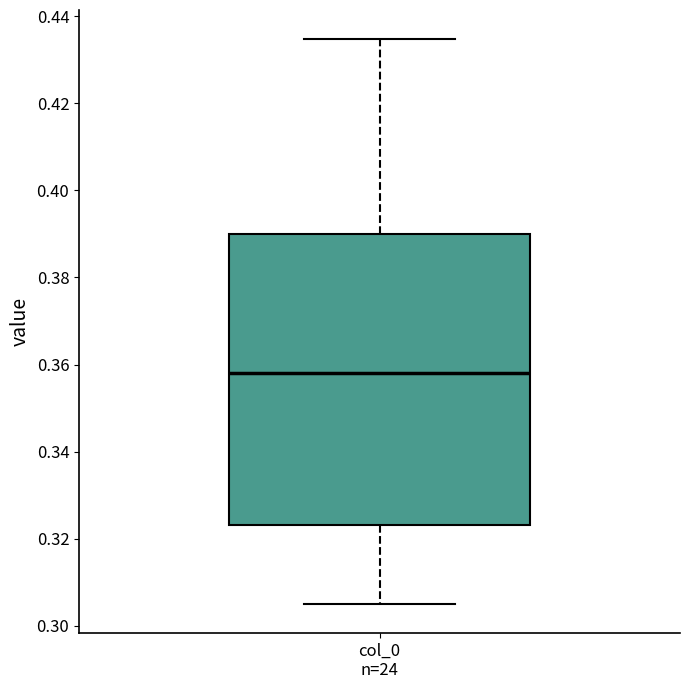

Transcribe this box plot: give where the median line is, the range the box spans, and where the two whiskers end, as read against the y-axis. The values are not printed on the chart, so give them approximately, as read against the axis.

median 0.358, box 0.324 to 0.390, whiskers 0.304 to 0.434